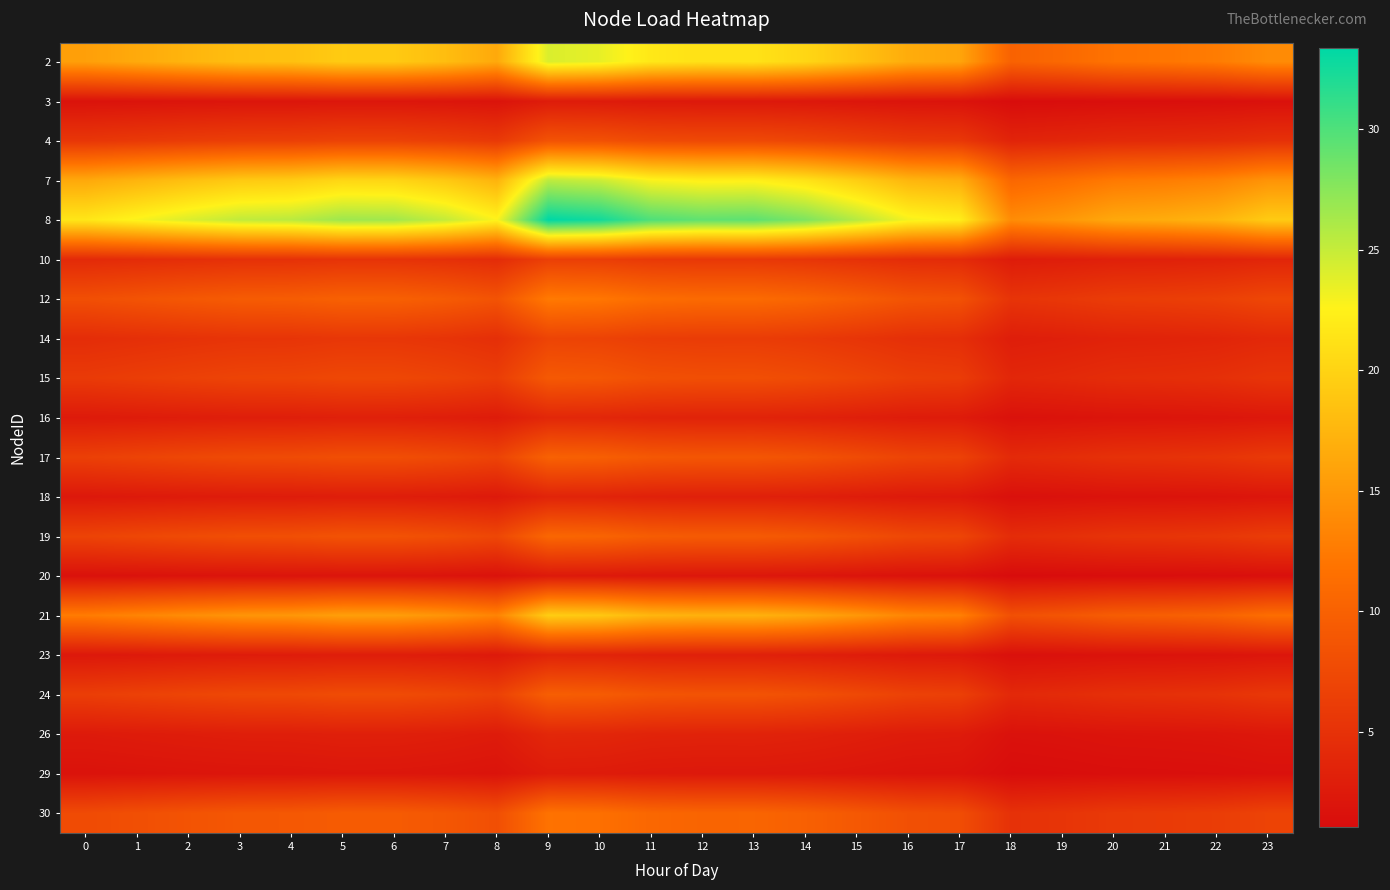

Rank the series by their maximum value, from highest to lowest.

8, 7, 2, 21, 12, 30, 19, 17, 24, 15, 4, 14, 10, 16, 26, 18, 23, 3, 29, 20